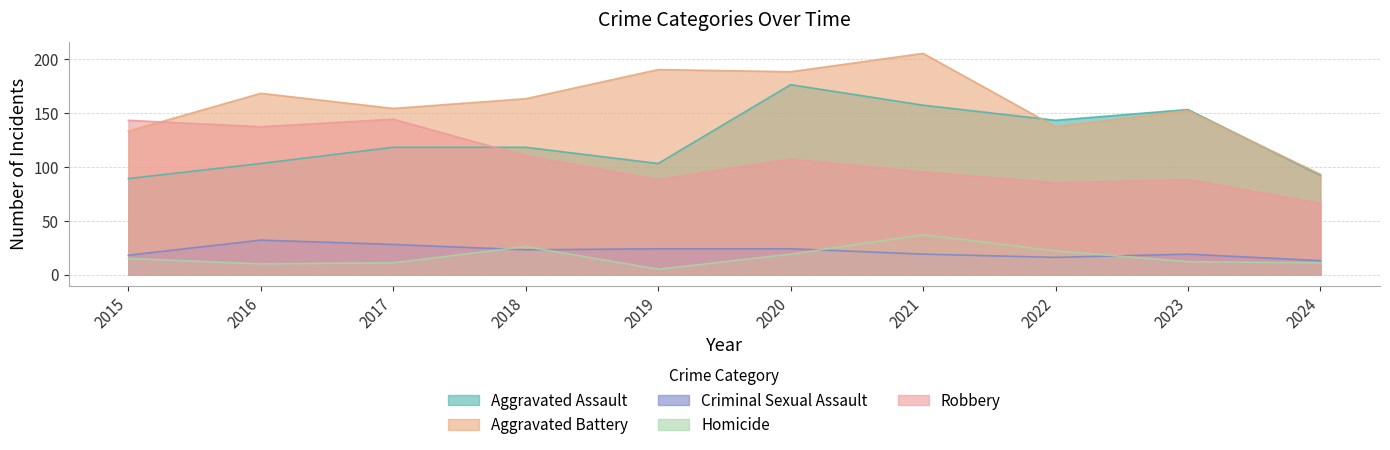

Where is Criminal Sexual Assault nearest to the value 22?

2018